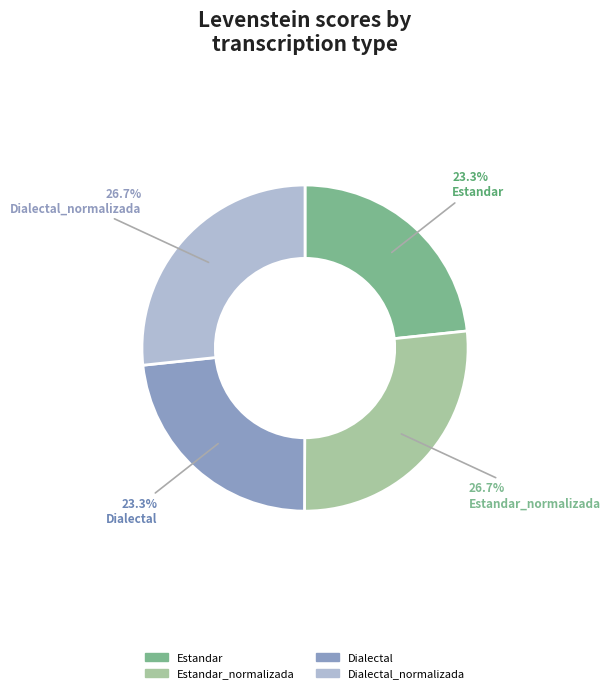

Does Dialectal represent more than half of the total?

No